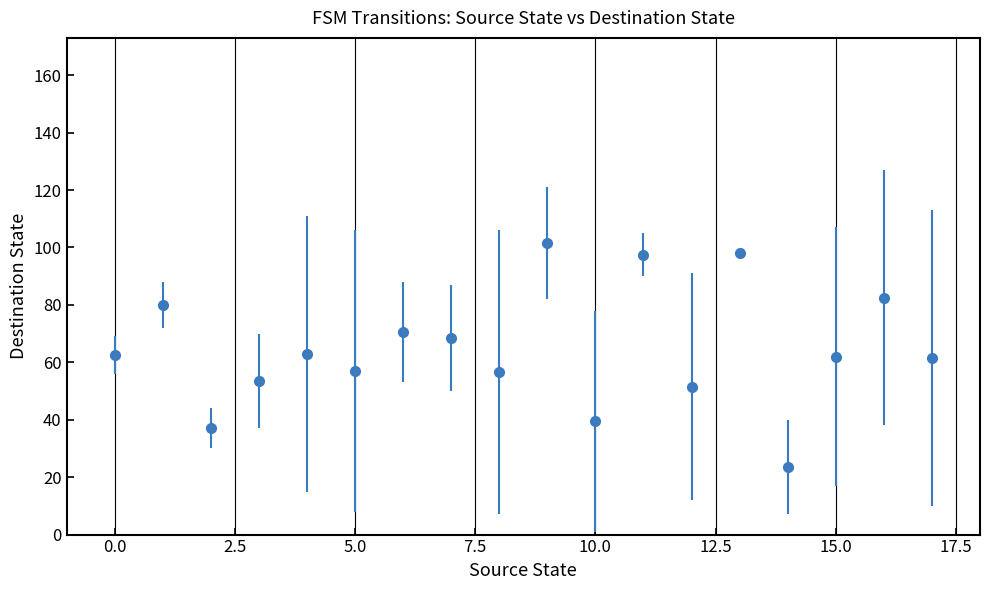

How many interior local valleys (lower than both neighbors) does the data have?

6